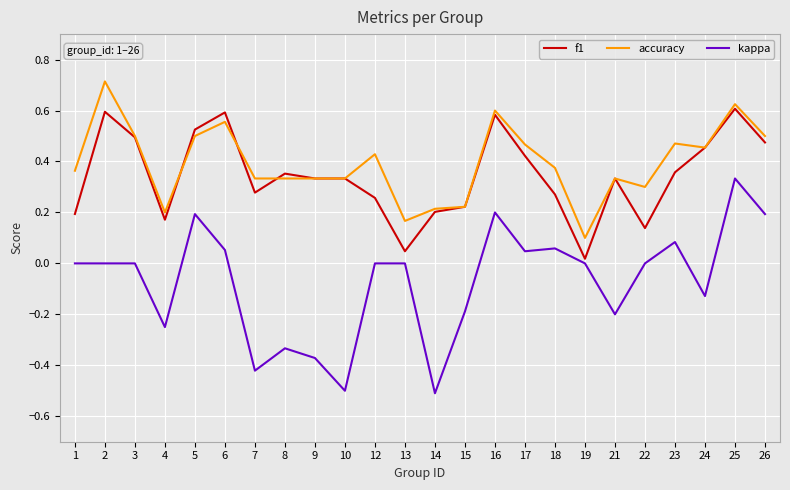

True or false: accuracy and kappa cross at least once.

False